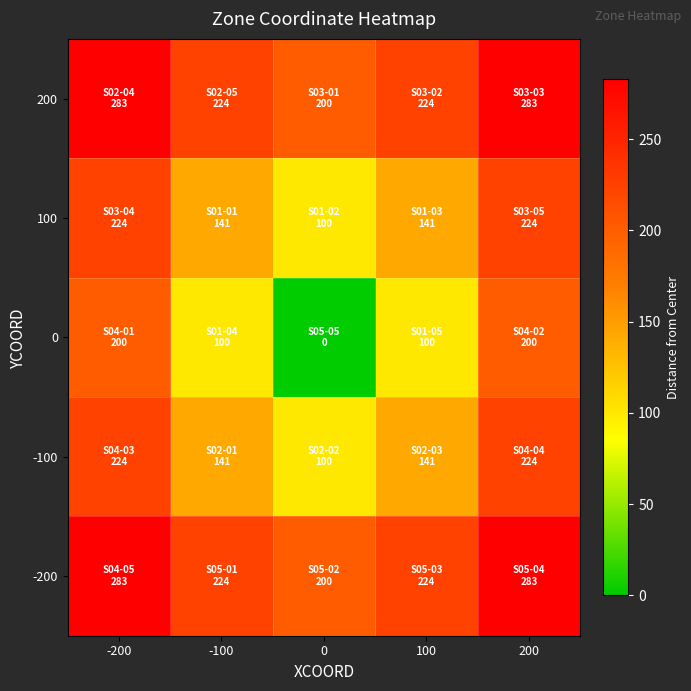

At how many categories does at least one series exceed 112?

5